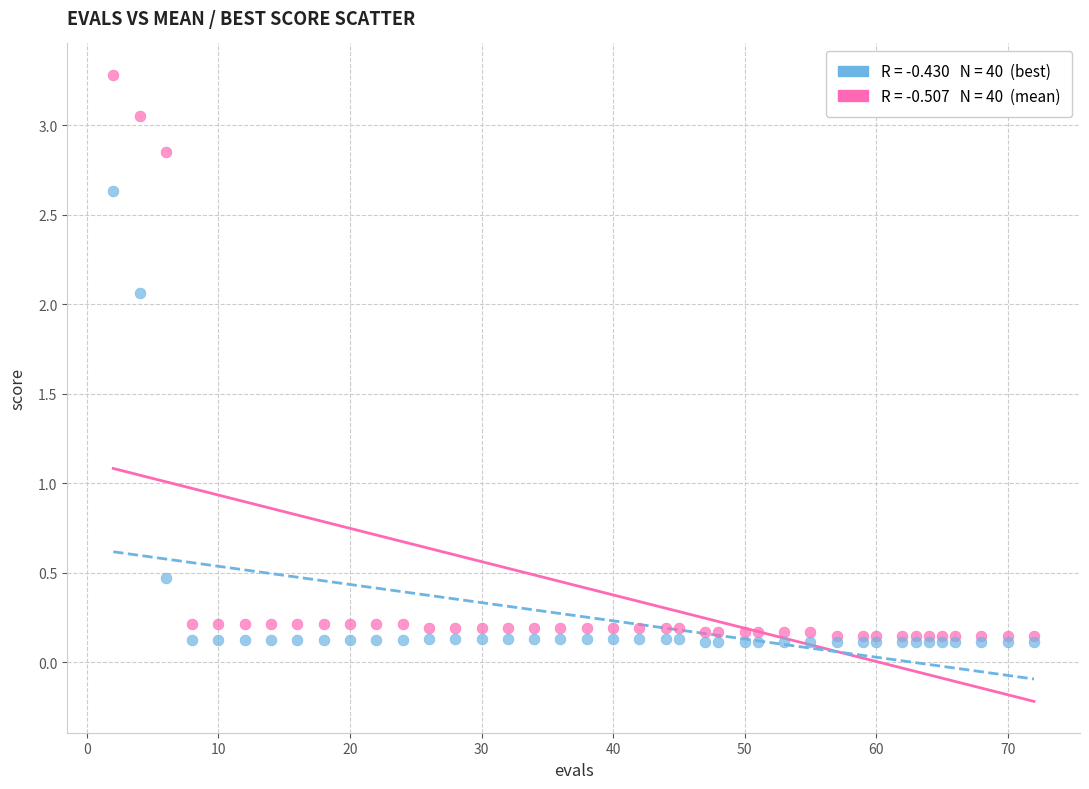

Across all series, what Y value is closest to 1?

0.5